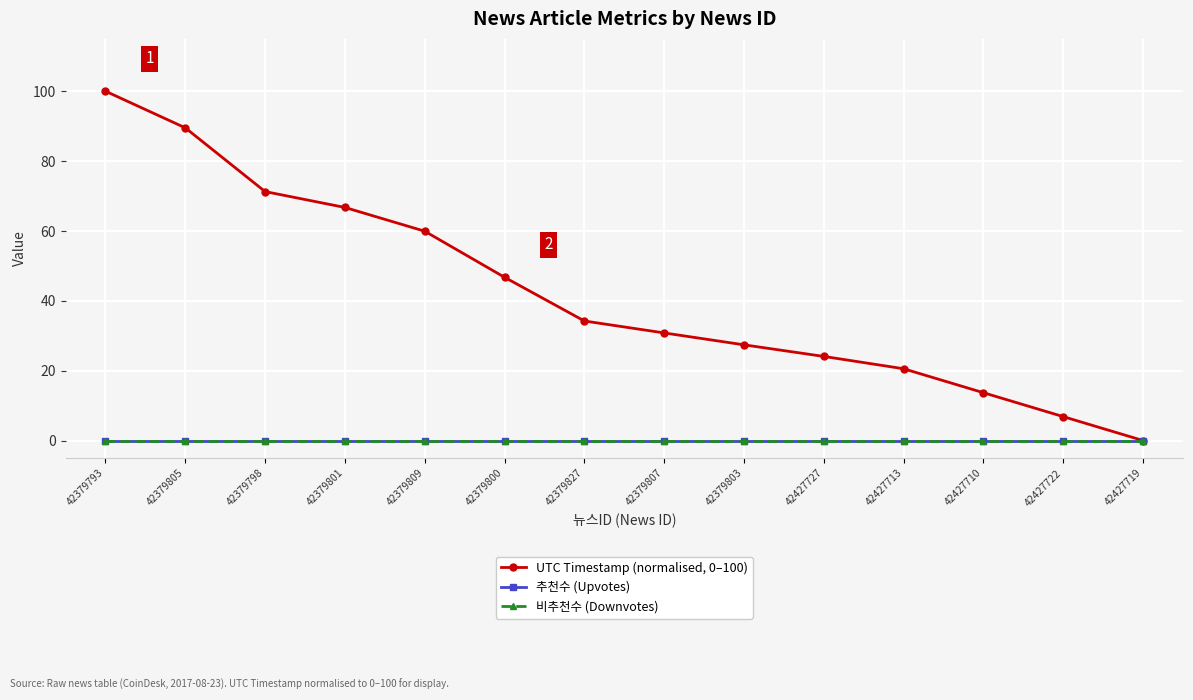

Is it true that 추천수 (Upvotes) equals 0.0 at 42379801?

True